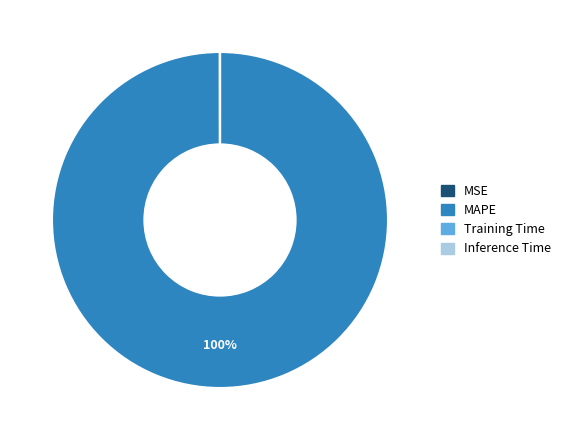

To the nearest percent, what portion does MAPE represent?

100%